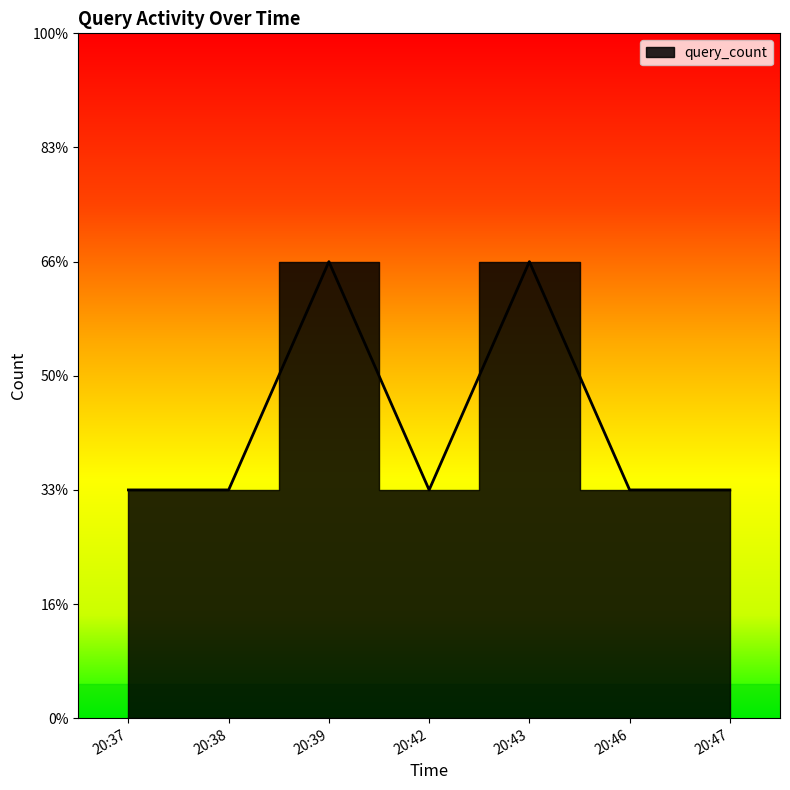

Count the number of values greater than 1.

2